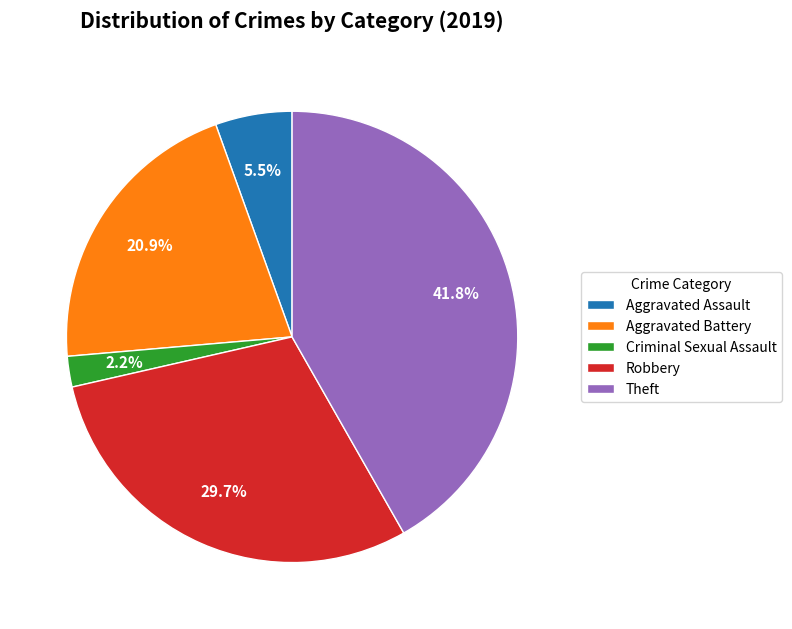

Which slice is the smallest?

Criminal Sexual Assault